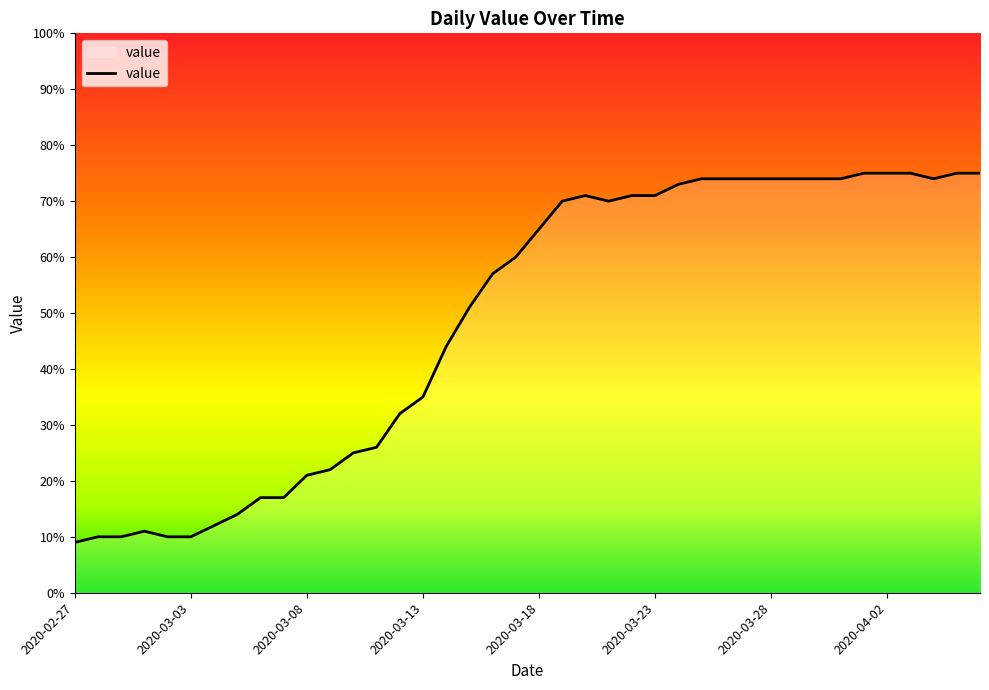

What is the greatest value displayed?

75